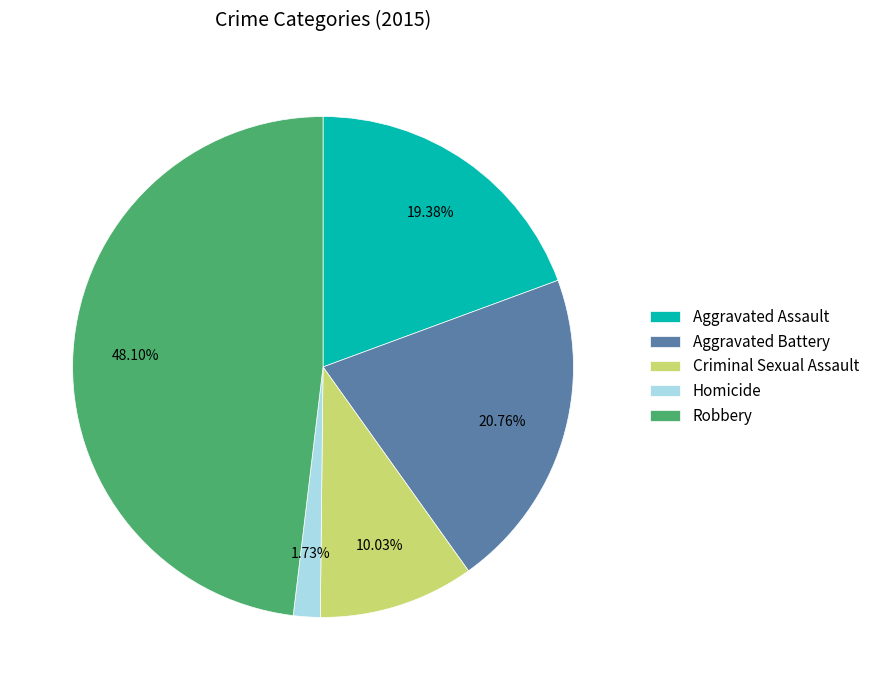

The Aggravated Battery slice represents 21% of the pie. True or false?

True